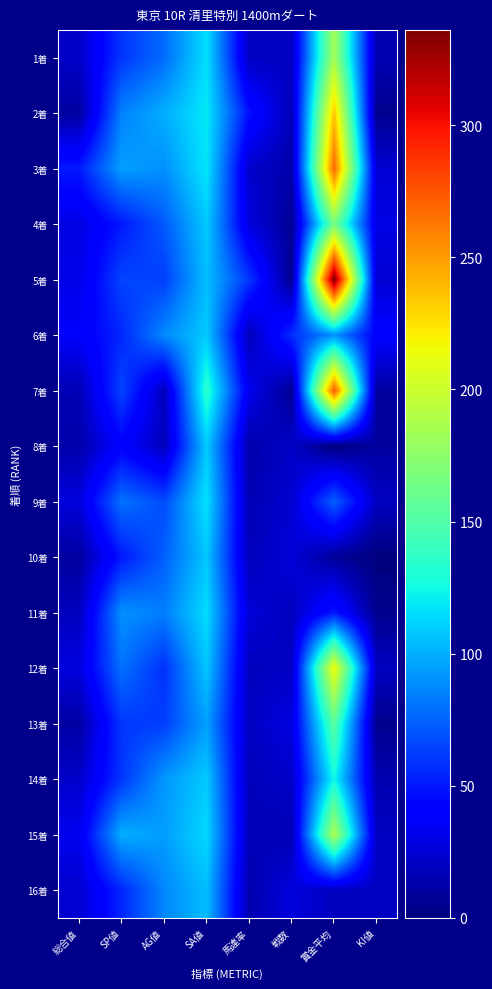

Which has a higher value, SA値 or SP値?

SA値